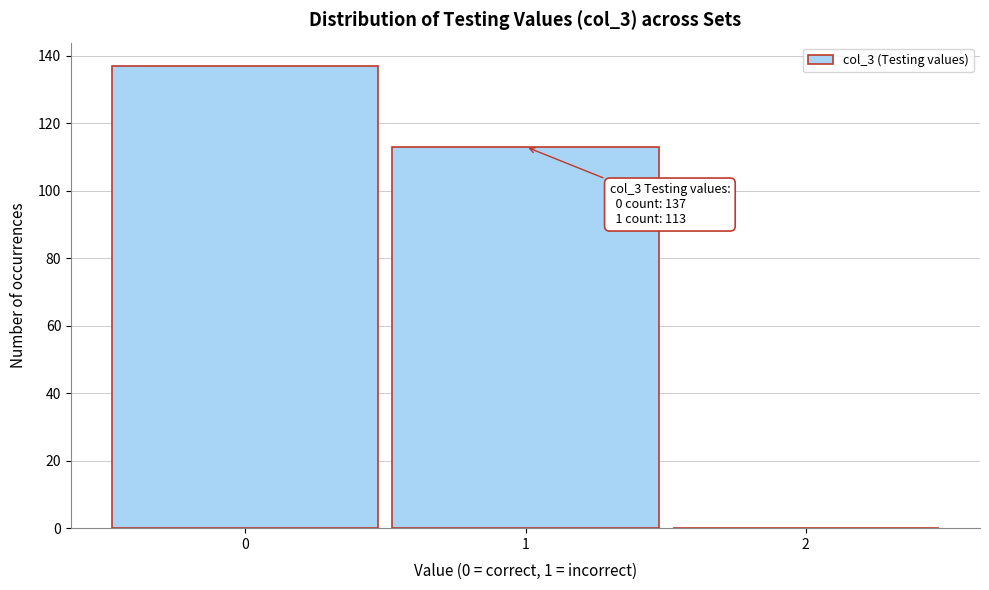

Over which range of the x-axis is the bar tallest?

-0.5 to 0.5